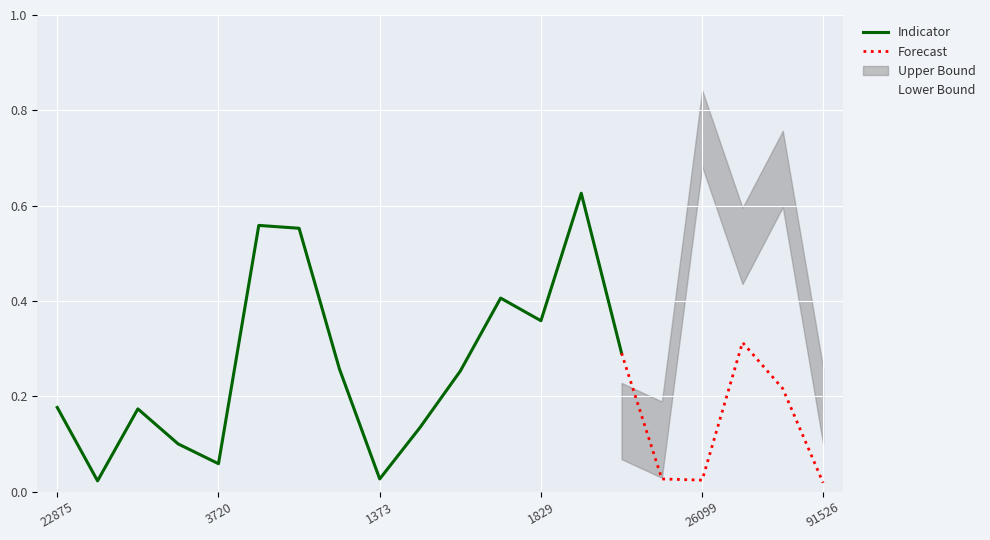

True or false: BH_pvalues_adjusted has a value of 0.6 at 9957.

False